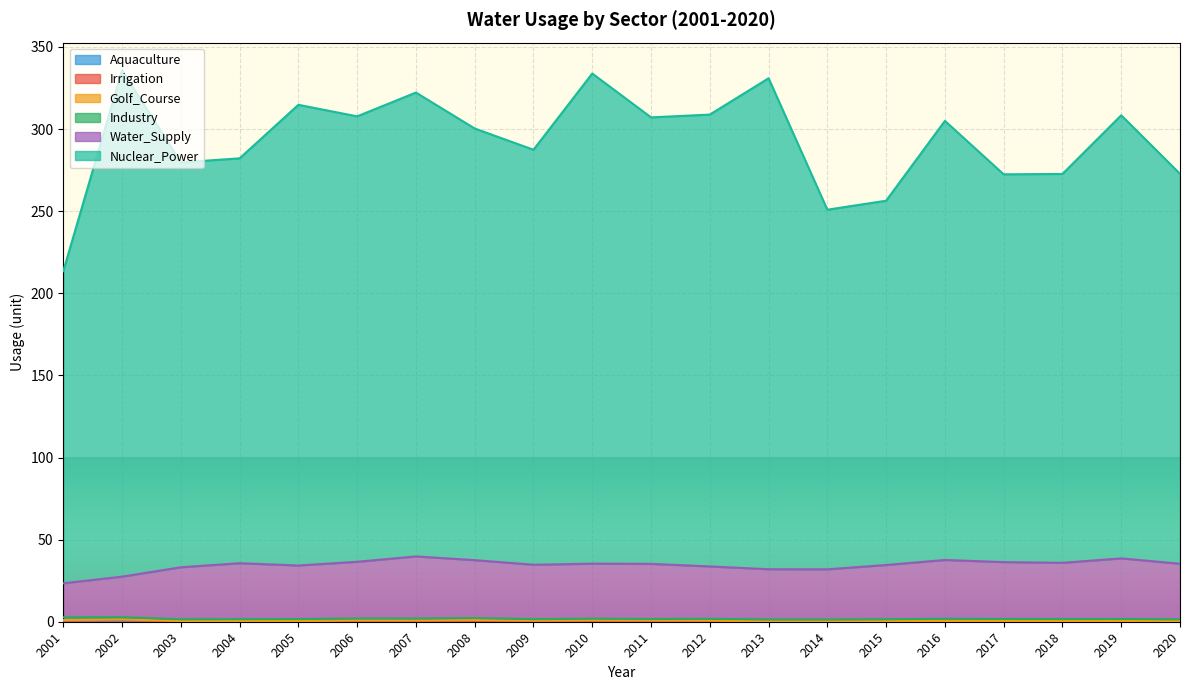

Where does the Water_Supply series first go above 35?

2004